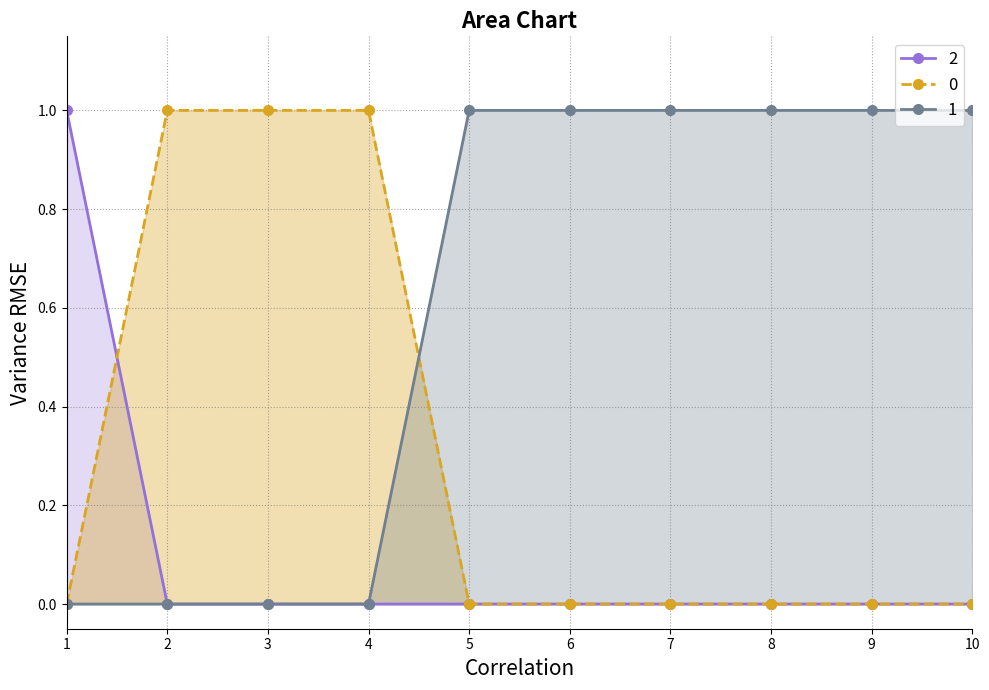

The value of 0 at 10 is 1. True or false?

False